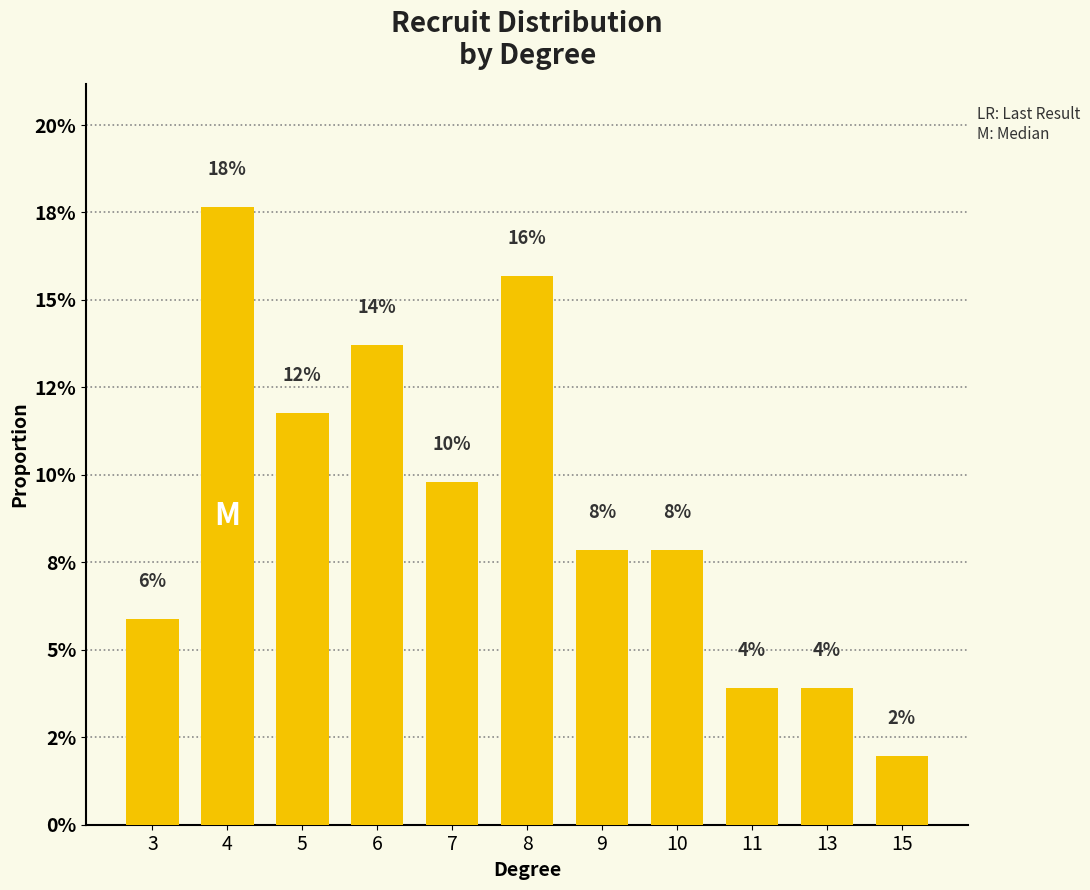

Reading left to right, what are all the values shown in this chart?

0.1	0.2	0.1	0.1	0.1	0.2	0.1	0.1	0.0	0.0	0.0